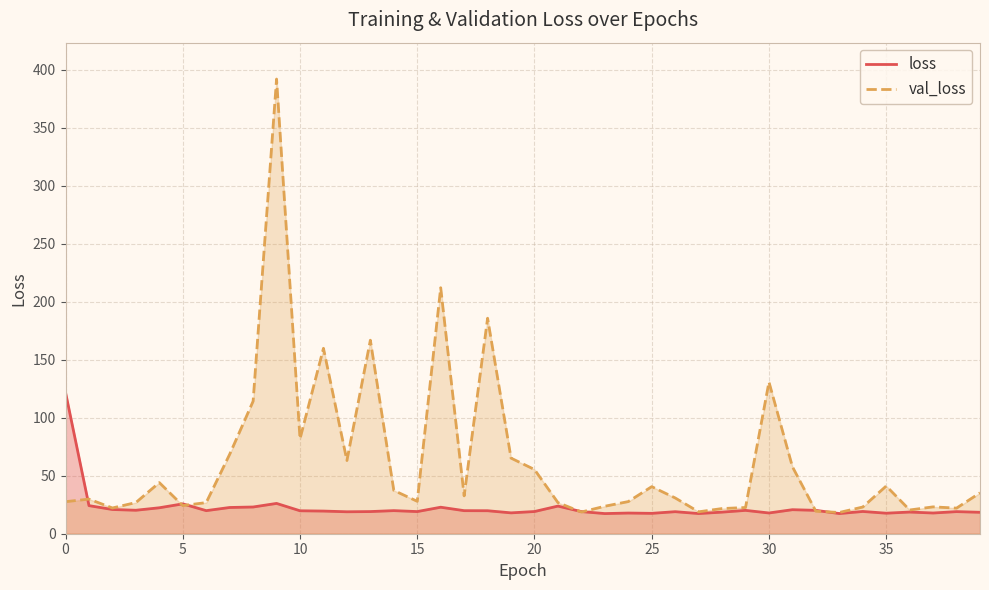

Reading right to left, what are all the values shown in this chart?

loss: 18.5	19.1	17.9	18.7	17.7	19.2	17.4	20.2	20.7	17.9	20.1	18.6	17.4	19.0	17.6	17.8	17.4	19.1	23.8	19.1	18.0	19.8	19.9	22.9	19.1	19.9	19.1	18.9	19.5	19.8	26.1	23.0	22.6	19.9	25.8	22.4	20.2	20.9	24.2	121.9
val_loss: 35.3	22.1	23.2	20.5	41.1	23.0	18.3	19.4	57.8	130.8	22.6	21.7	18.9	30.9	40.6	27.7	23.7	18.7	26.8	55.4	65.2	185.9	32.6	212.2	27.9	37.3	166.9	63.1	159.9	81.8	392.1	114.3	68.5	26.9	24.2	44.1	26.9	22.2	29.9	27.6